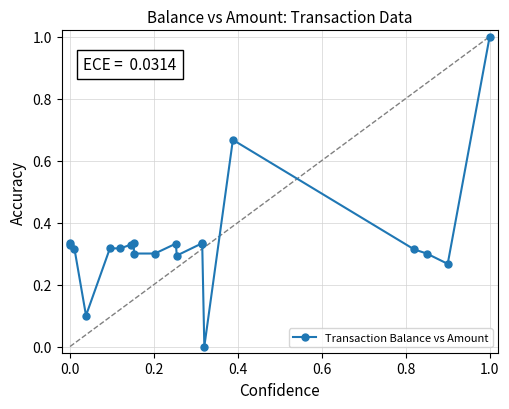

What is the value of the 20th point from the left?

1.0